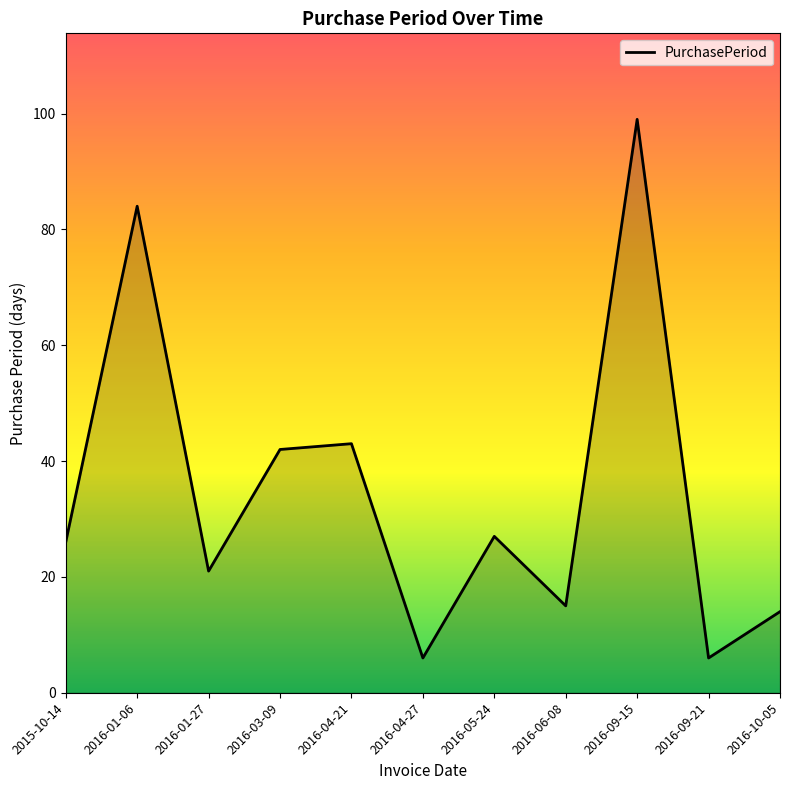

The value at 2016-05-24 is 27. True or false?

True